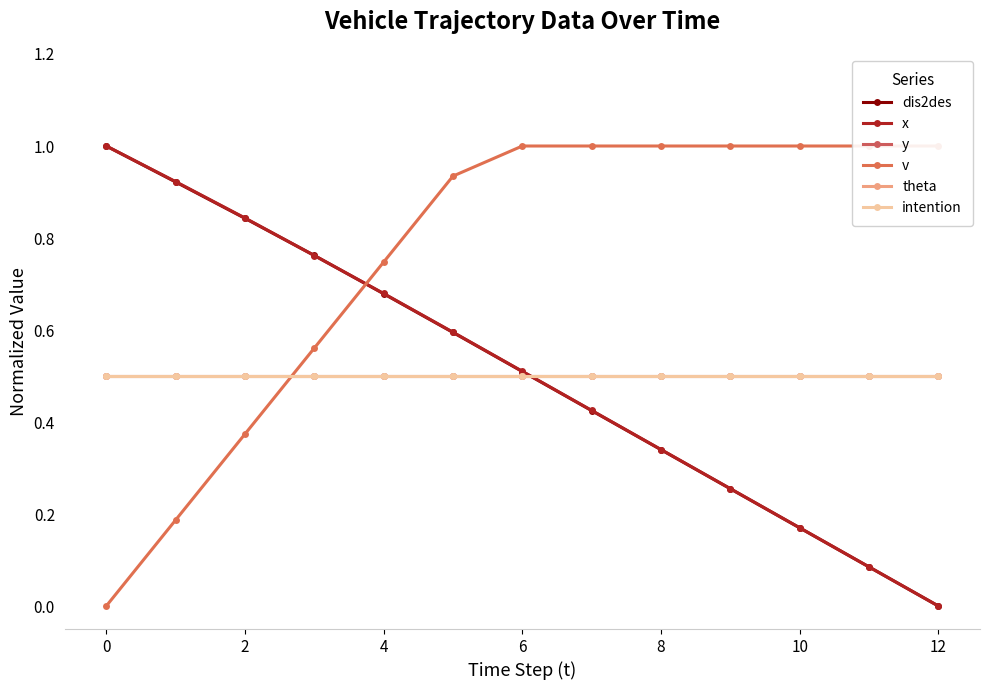

Which series has the largest range (max minus min)?

dis2des